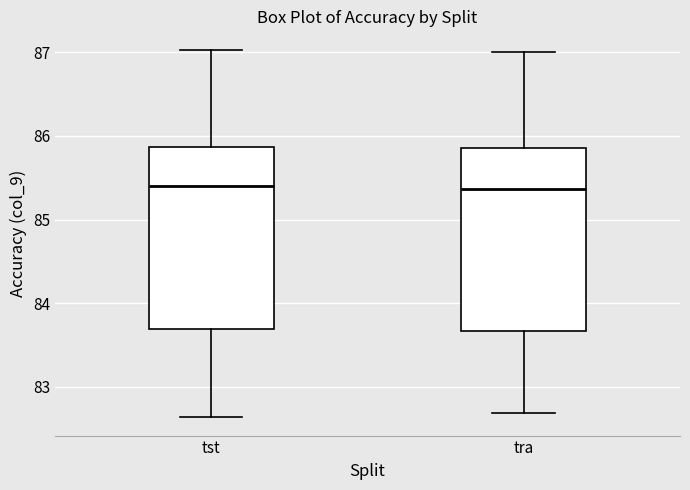

Reading left to right, transcribe this box plot: for each box, give where its median line is, the range the box spans, and where its two whiskers end, as read against the y-axis. The values are not printed on the chart, so give them approximately, as read against the axis.

tst: median 85.4, box 83.7 to 85.9, whiskers 82.6 to 87.0
tra: median 85.4, box 83.7 to 85.9, whiskers 82.7 to 87.0